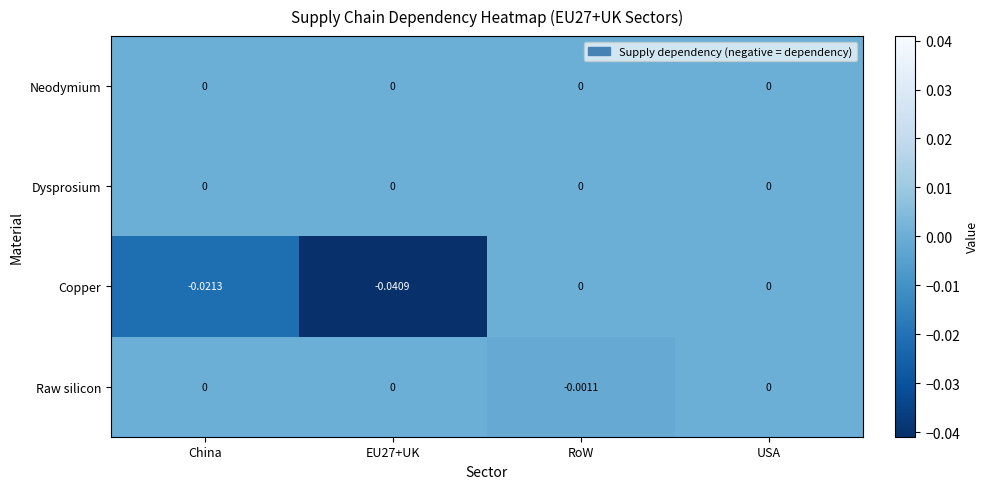

Which series has the largest range (max minus min)?

Copper